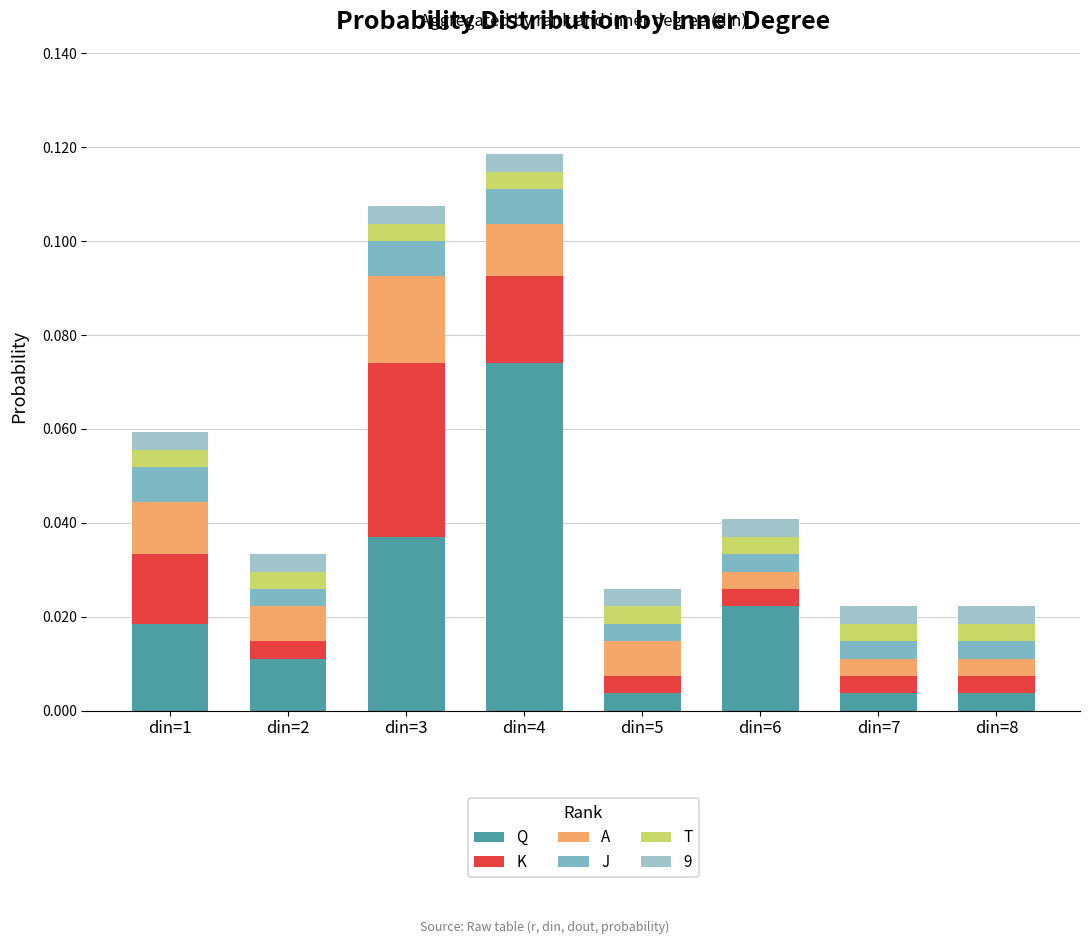

Which series has the largest total across all categories?

Q